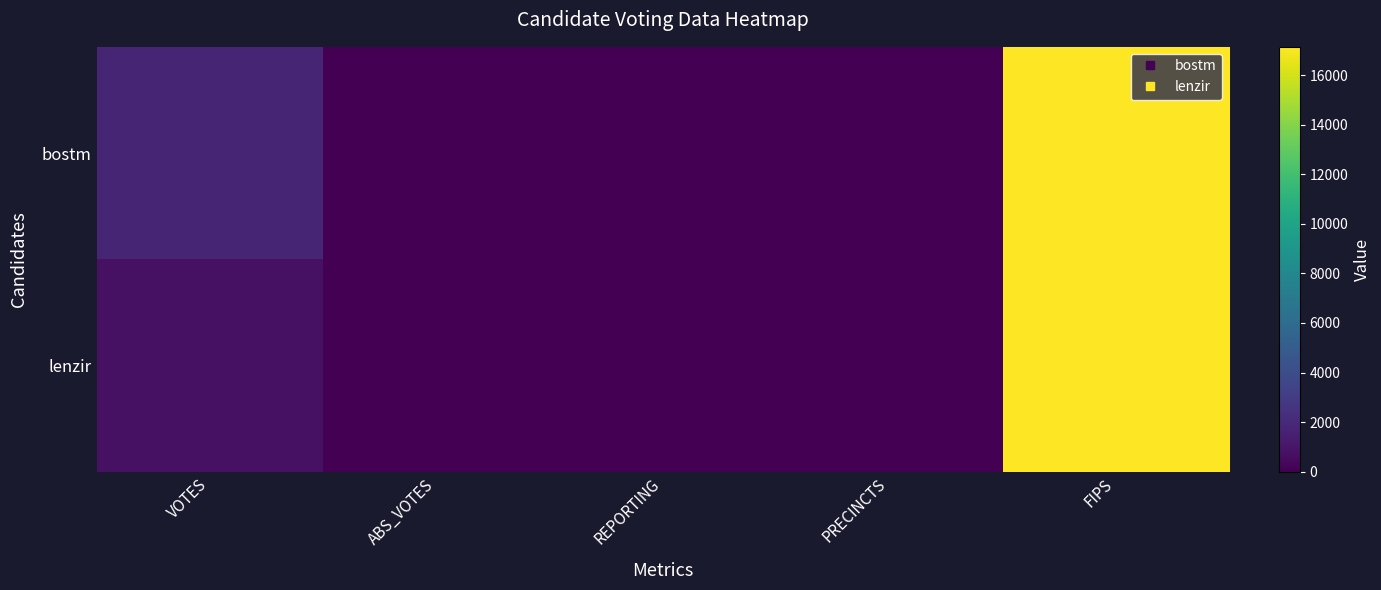

Which series has the largest total across all categories?

bostm